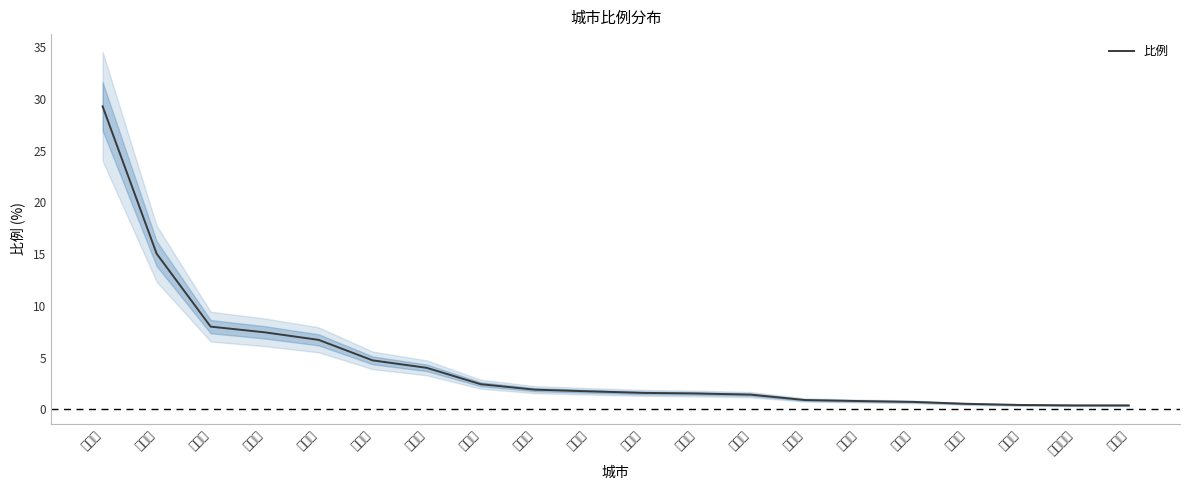

What is the change in value from 南宁市 to 肇庆市?

-1.0